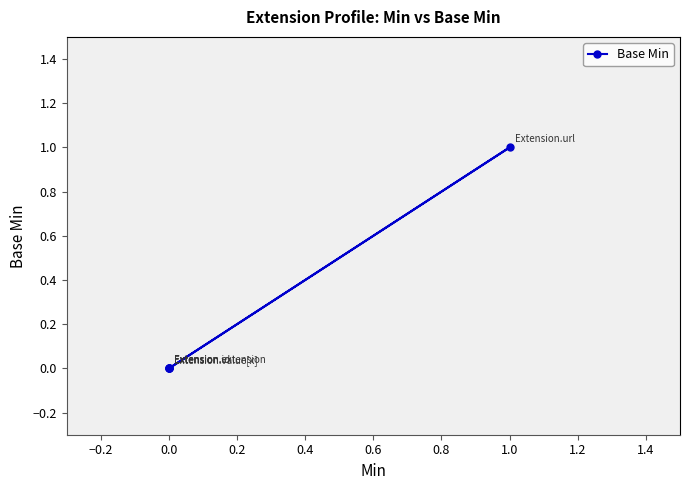

Between 0.4 and −0.4, which is larger?

0.4